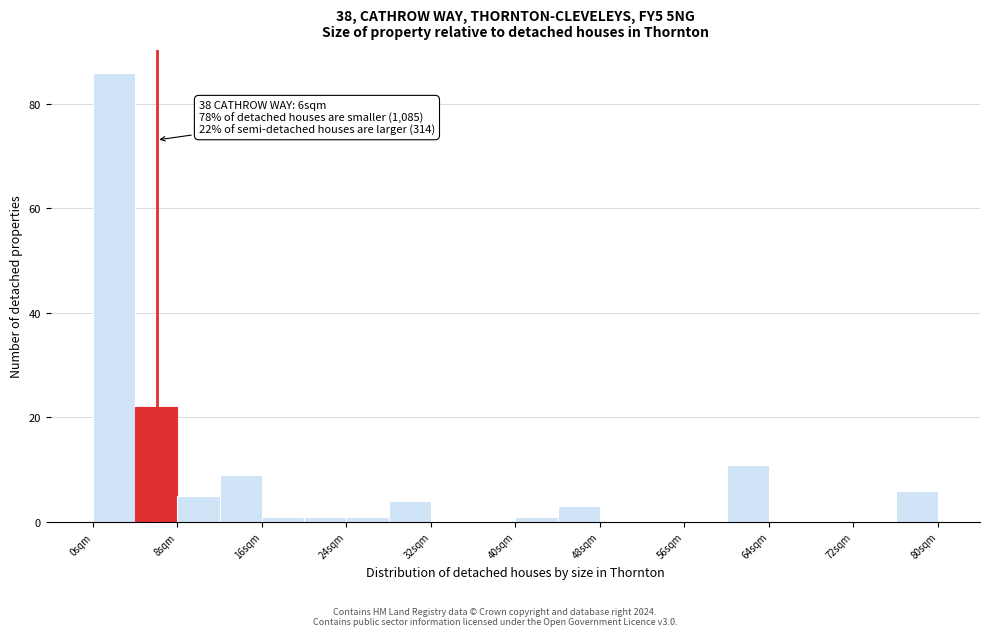

Over which range of the x-axis is the bar tallest?

0 to 4